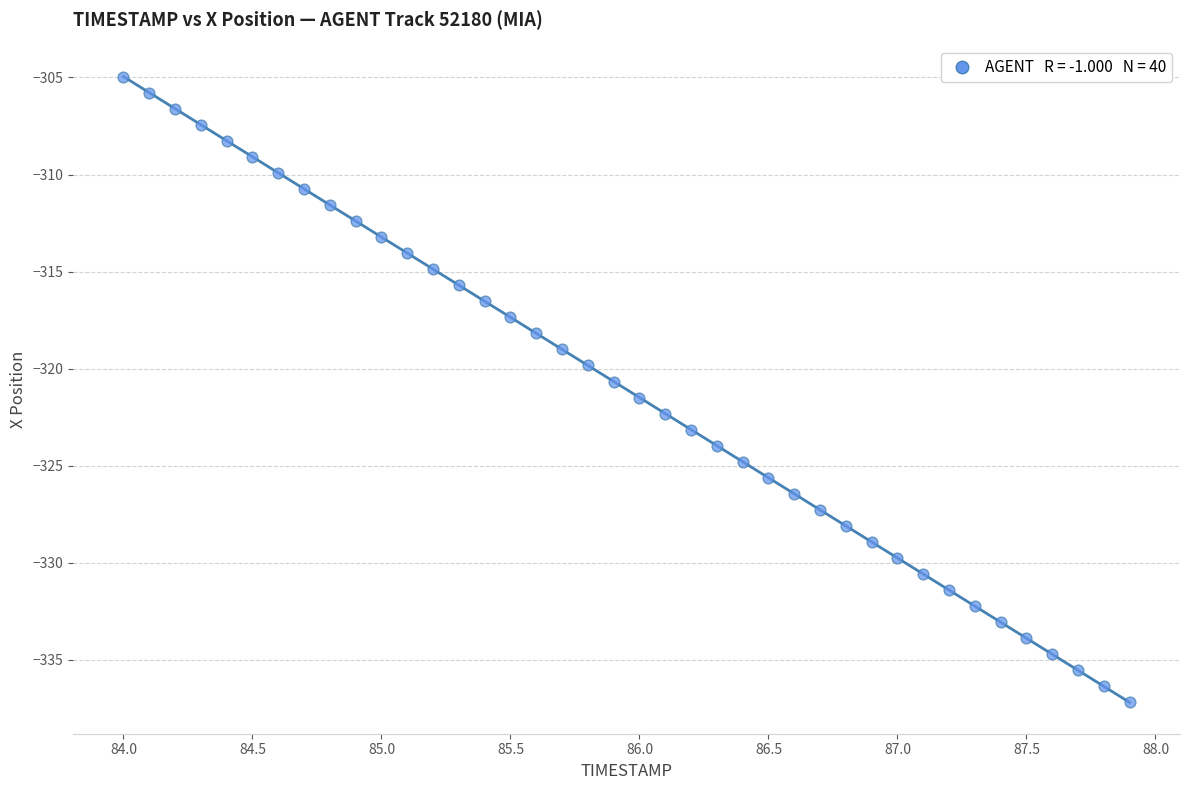

What is the range of X values (max minus min)?

3.9